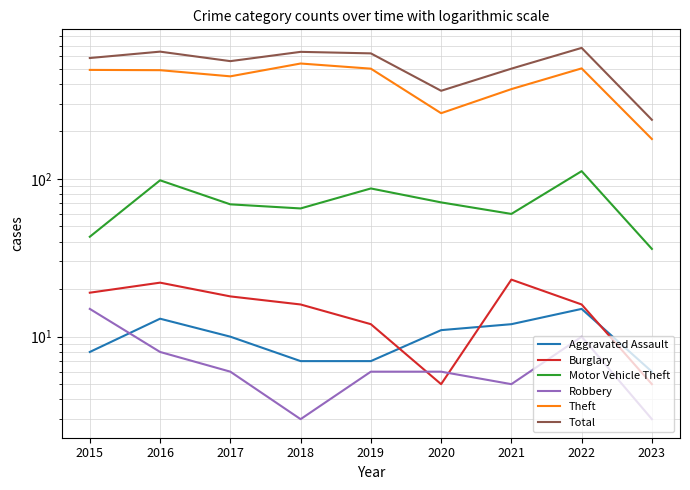

The value of Aggravated Assault at 2020 is 11. True or false?

True